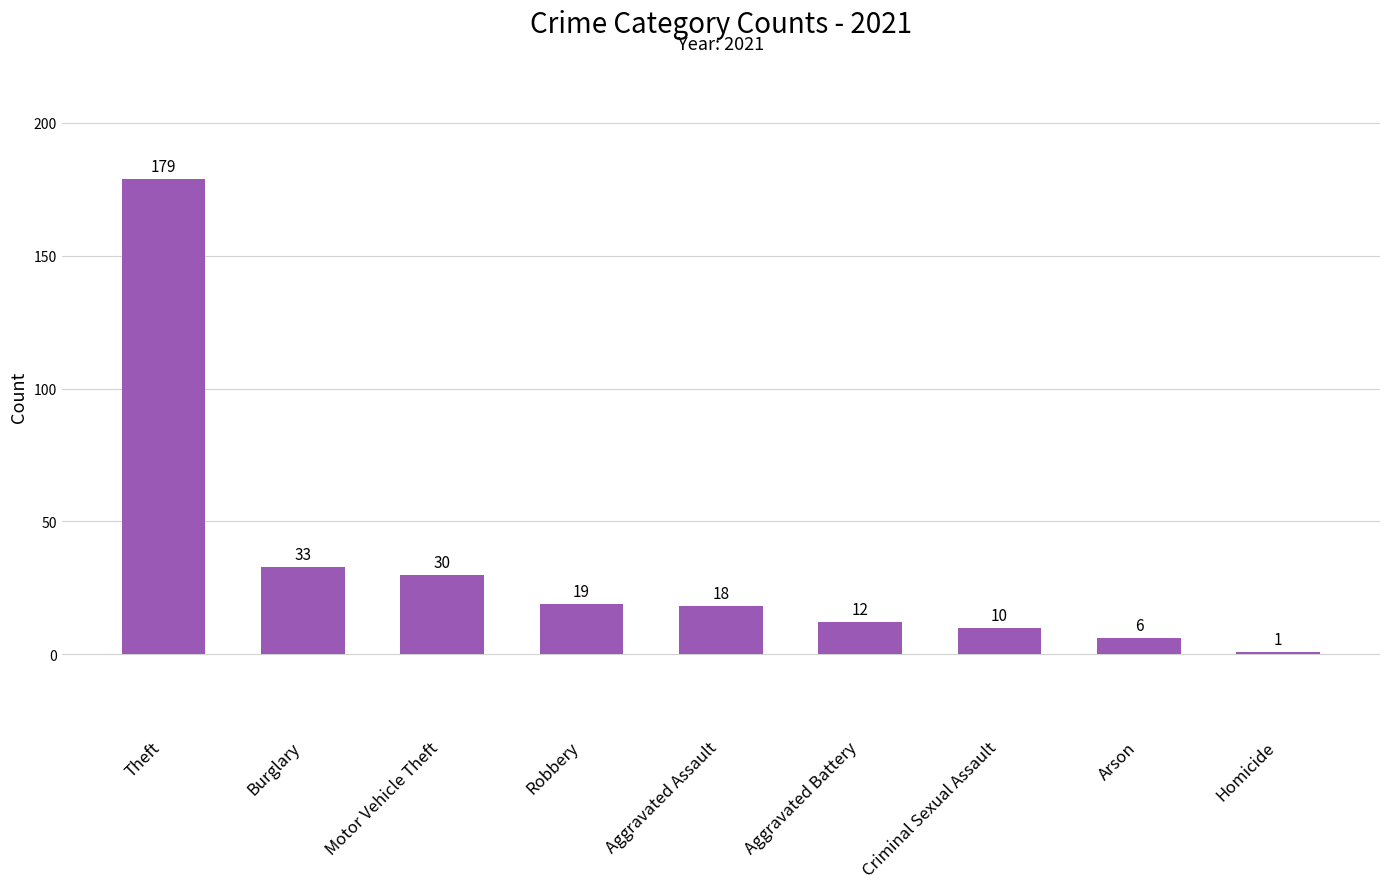

What is the smallest value displayed?

1